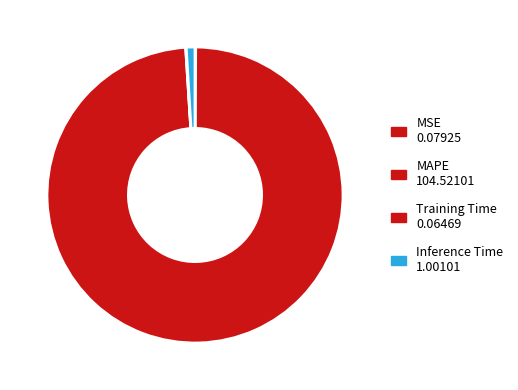

What percentage is the Inference Time slice, to the nearest percent?

1%